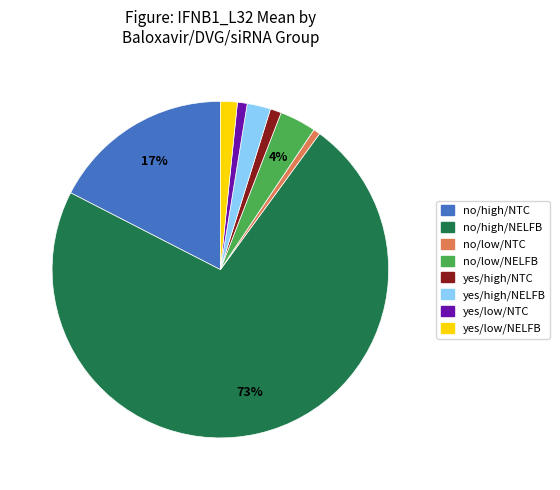

Is the sum of yes/low/NELFB and no/high/NELFB greater than half?

Yes